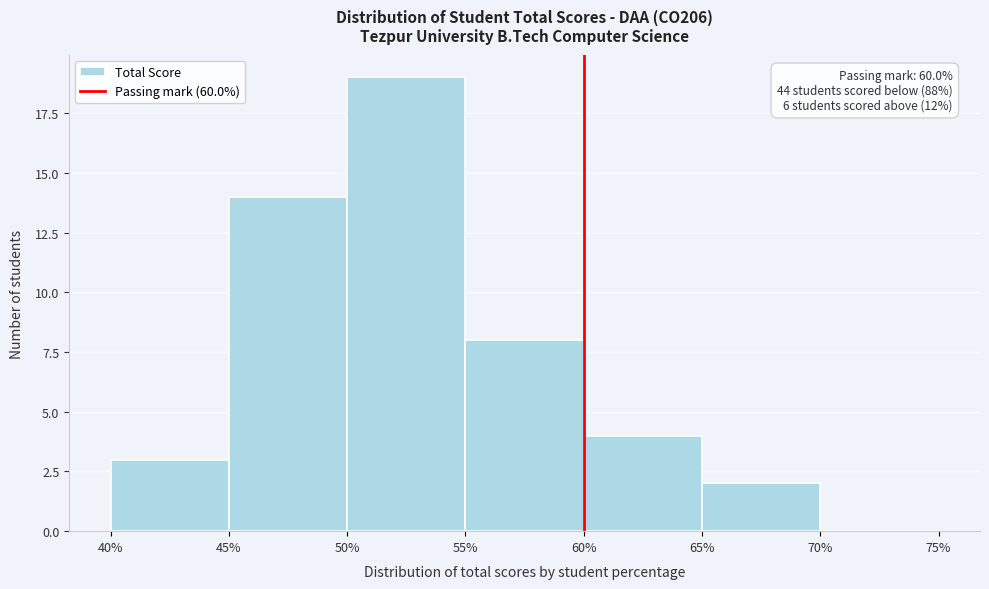

Which range on the x-axis has the tallest bar?

50% to 55%